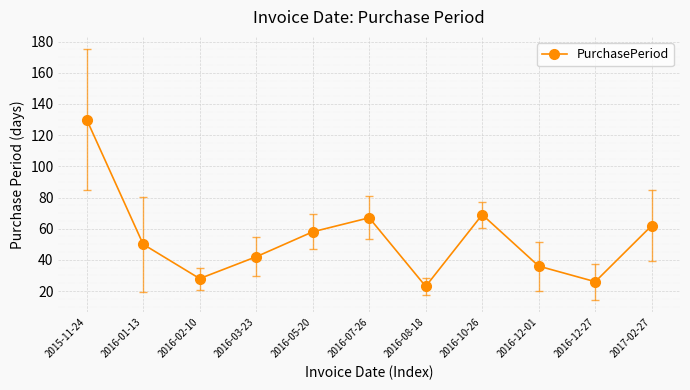

The chart shows a value of 23 at 2016-08-18. True or false?

True